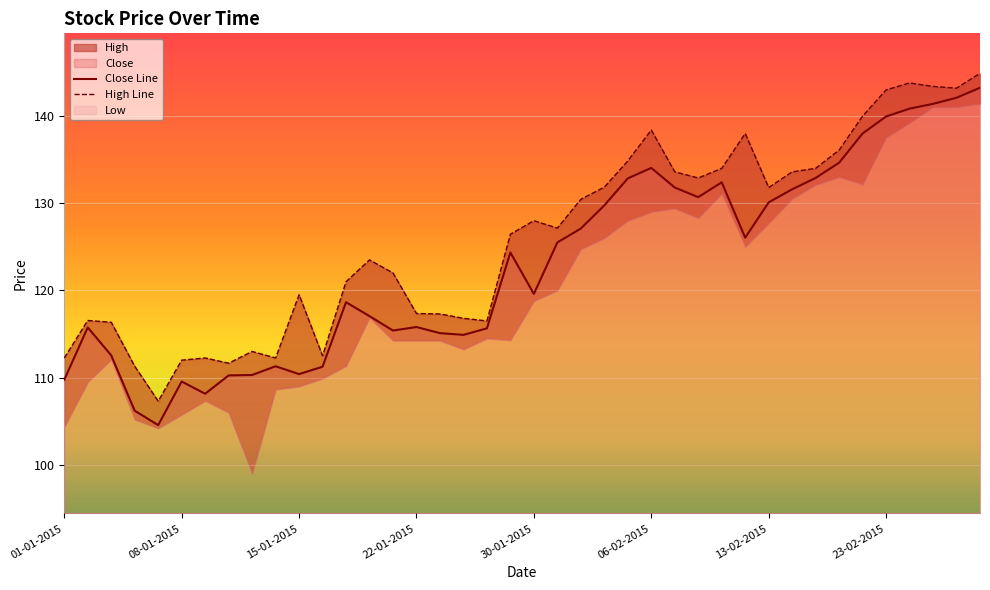

Rank the categories by Close value from highest to lowest.

27-02-2015, 26-02-2015, 25-02-2015, 24-02-2015, 23-02-2015, 20-02-2015, 19-02-2015, 06-02-2015, 18-02-2015, 05-02-2015, 11-02-2015, 09-02-2015, 16-02-2015, 10-02-2015, 13-02-2015, 04-02-2015, 03-02-2015, 12-02-2015, 02-02-2015, 29-01-2015, 30-01-2015, 19-01-2015, 20-01-2015, 22-01-2015, 02-01-2015, 28-01-2015, 21-01-2015, 23-01-2015, 27-01-2015, 05-01-2015, 14-01-2015, 16-01-2015, 15-01-2015, 13-01-2015, 12-01-2015, 01-01-2015, 08-01-2015, 09-01-2015, 06-01-2015, 07-01-2015